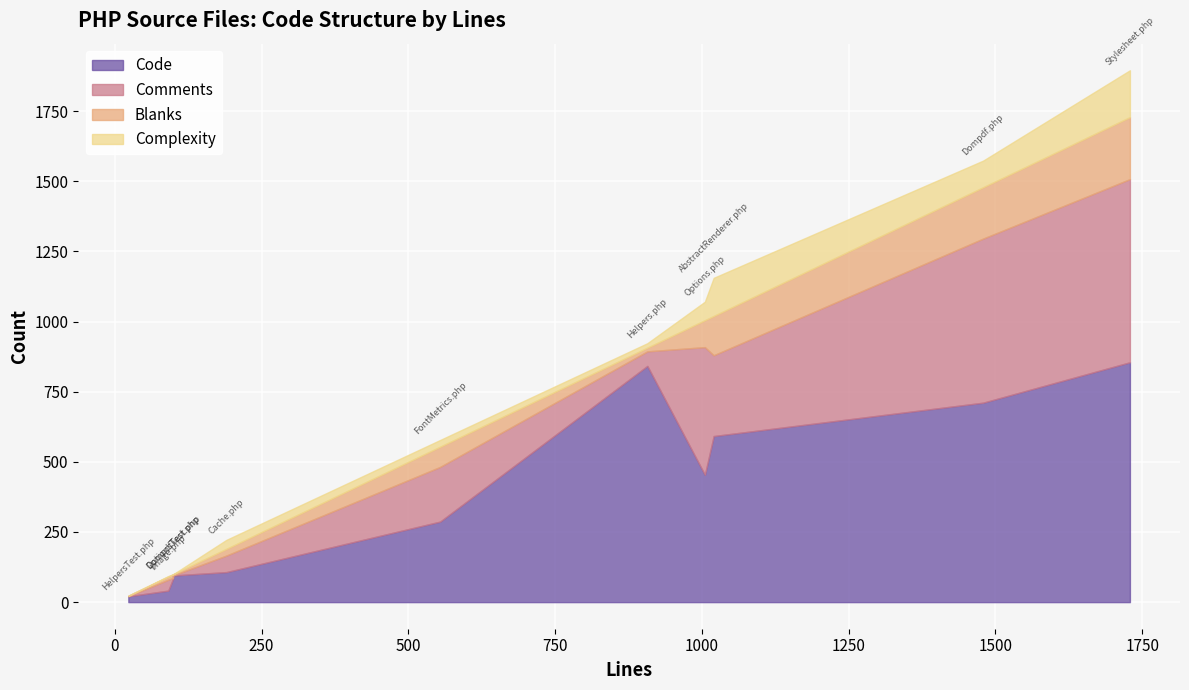

What is the label of the 4th point from the left?

Image.php